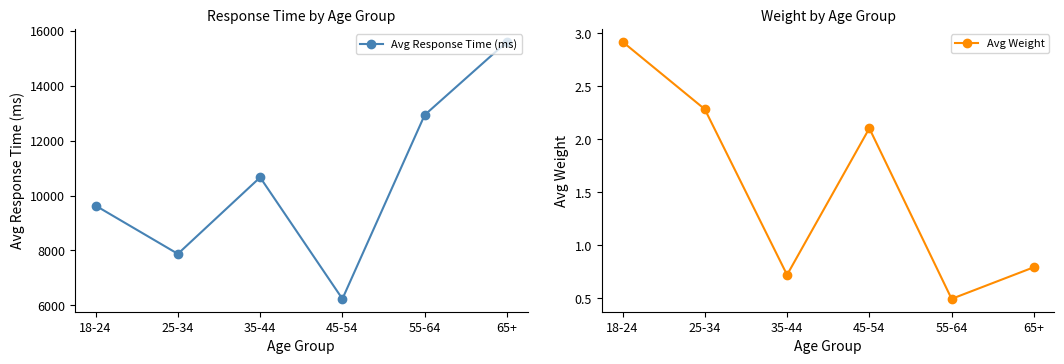

Does the chart display data point markers on the line(s)?

Yes